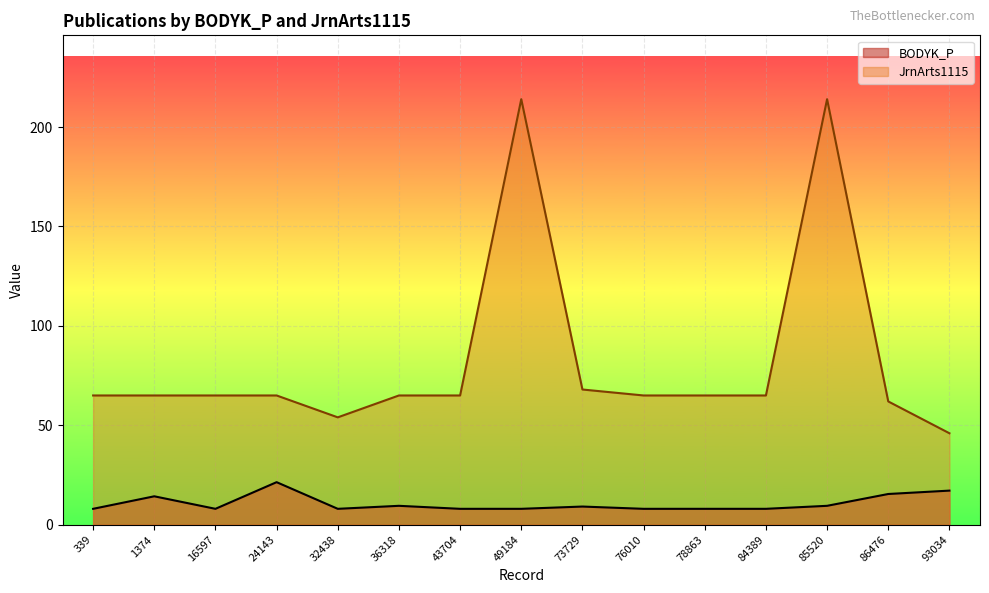

True or false: BODYK_P has a value of 12.5 at 36318.

False